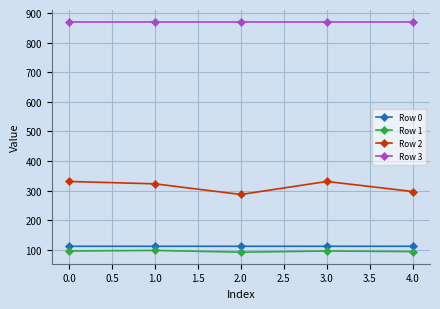

What is the label of the 3rd point from the left?

2.0